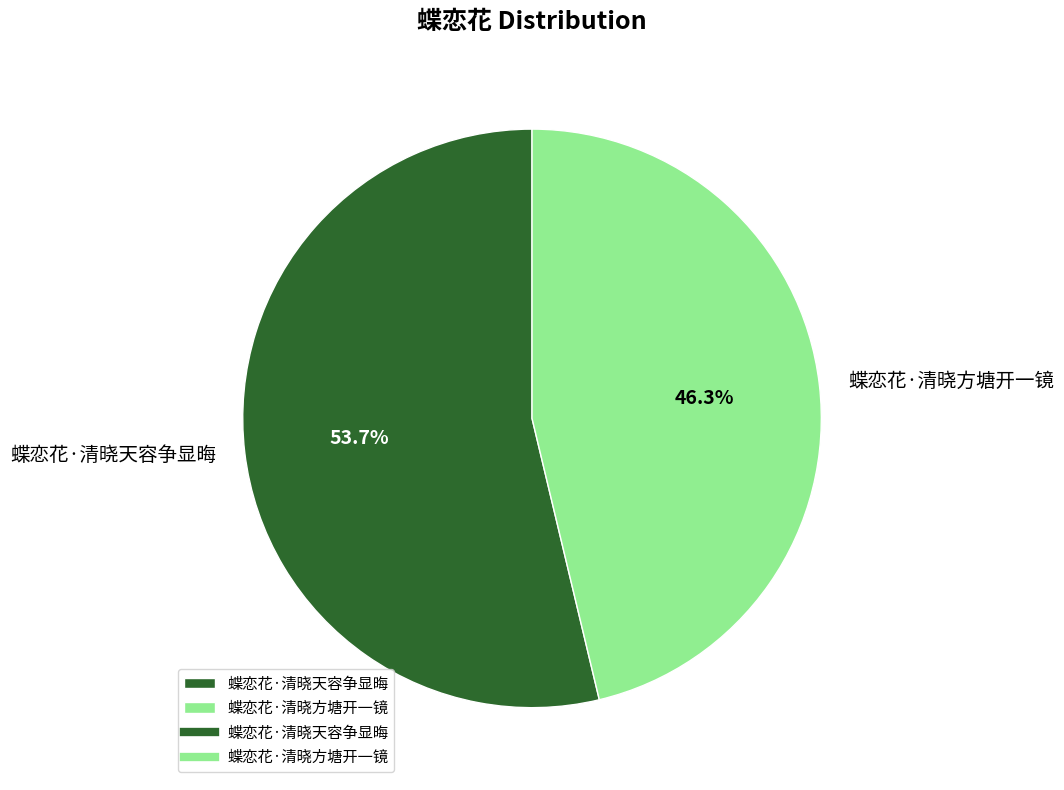

Which has a higher value, 蝶恋花·清晓方塘开一镜 or 蝶恋花·清晓天容争显晦?

蝶恋花·清晓天容争显晦